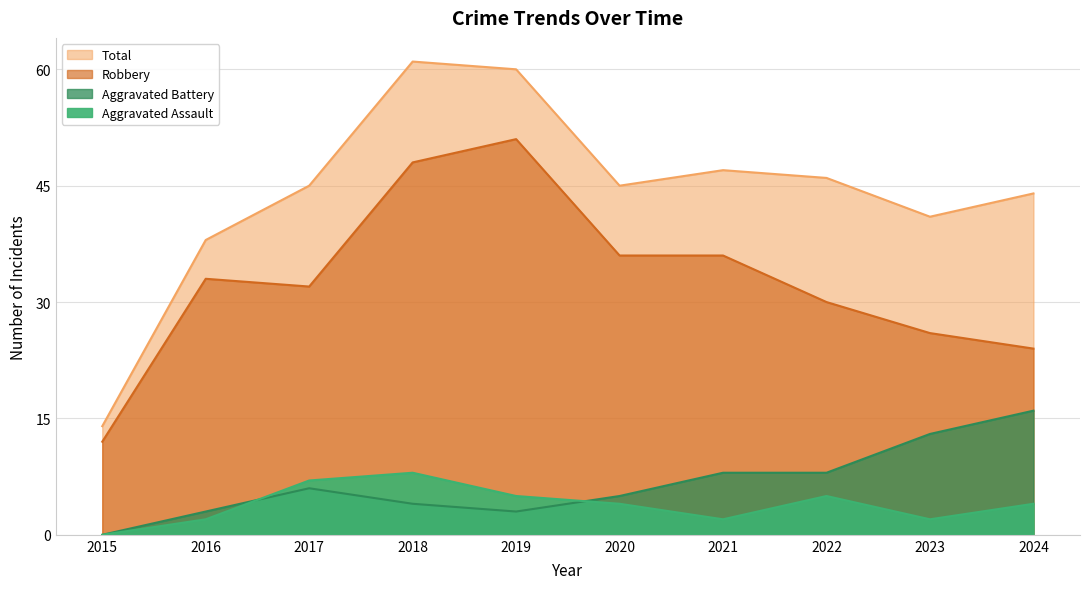

What is the difference between the Total values at 2016 and 2018?

23